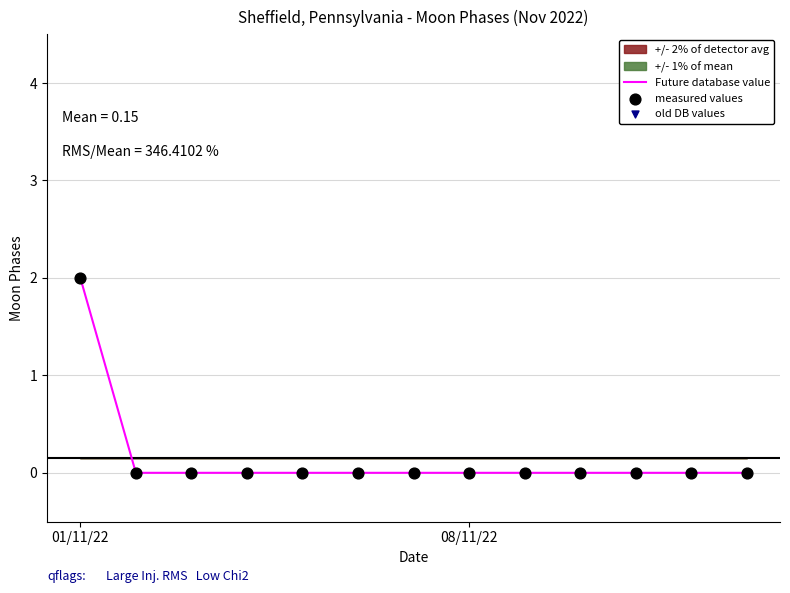

The value of Future database value at 08/11/22 is 0. True or false?

True